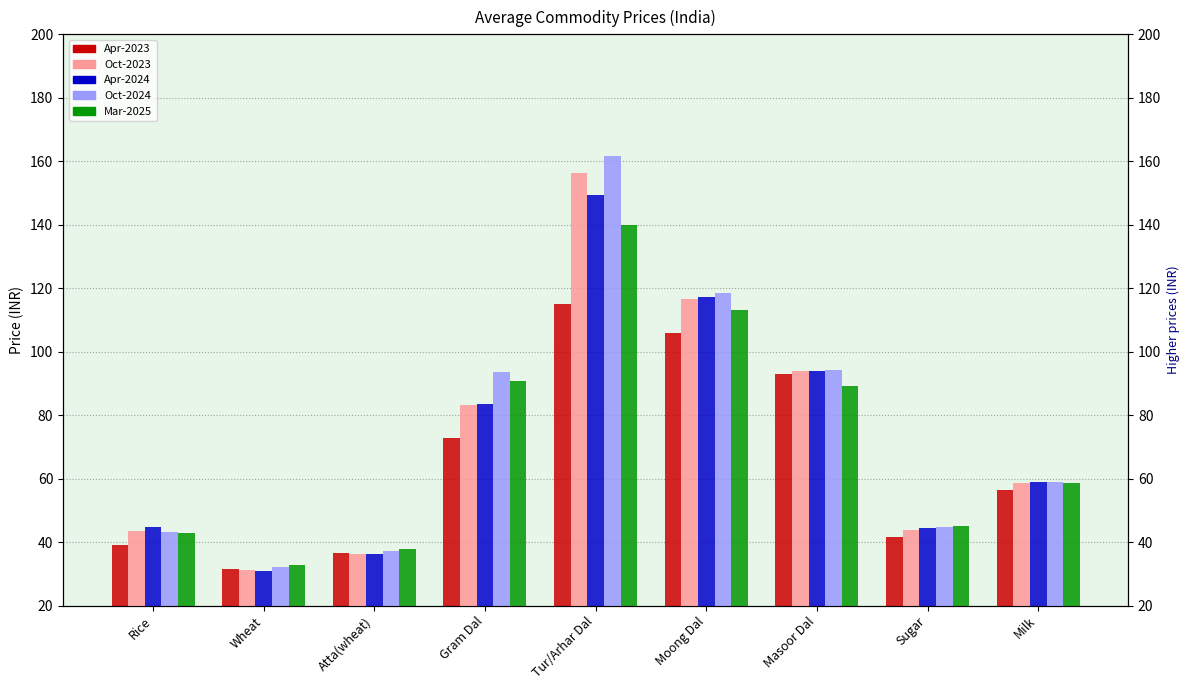

What is the difference between the second highest and second lowest values in the Oct-2024 series?

81.5